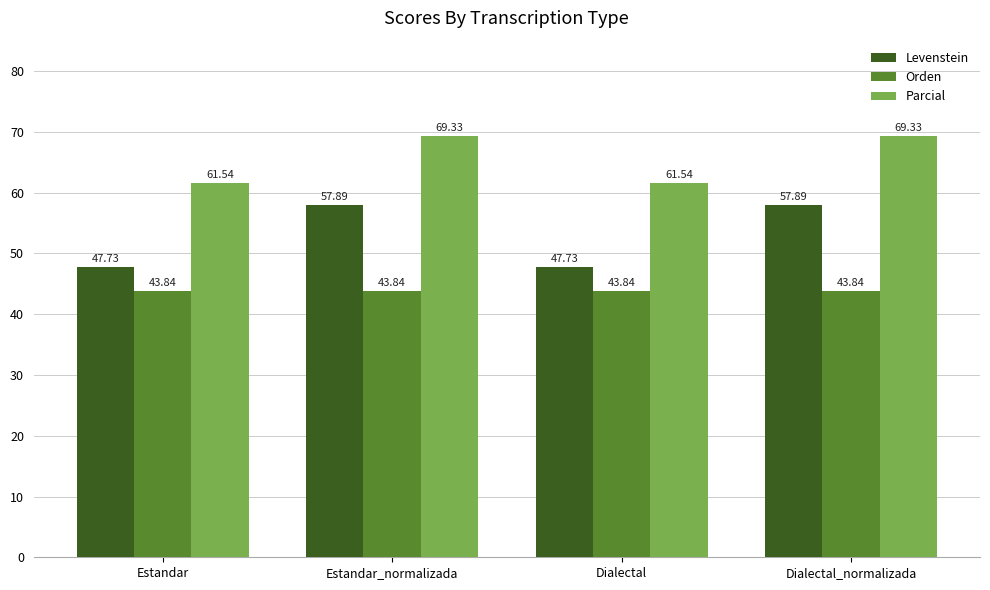

The Levenstein series shows 15.6 at Estandar. True or false?

False